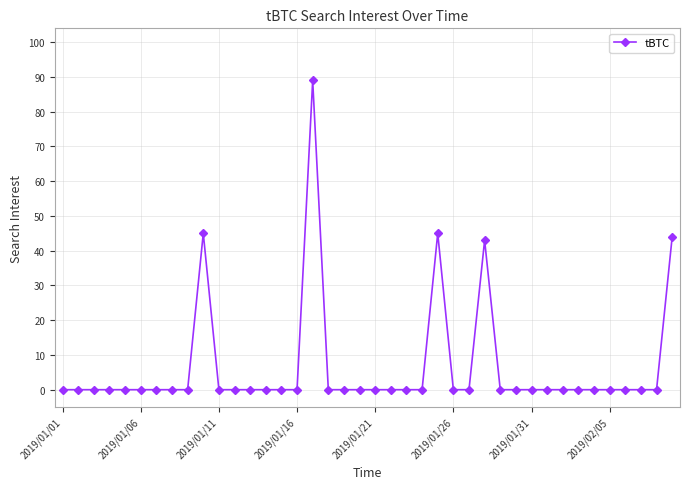

What is the difference between the maximum and minimum values?

89